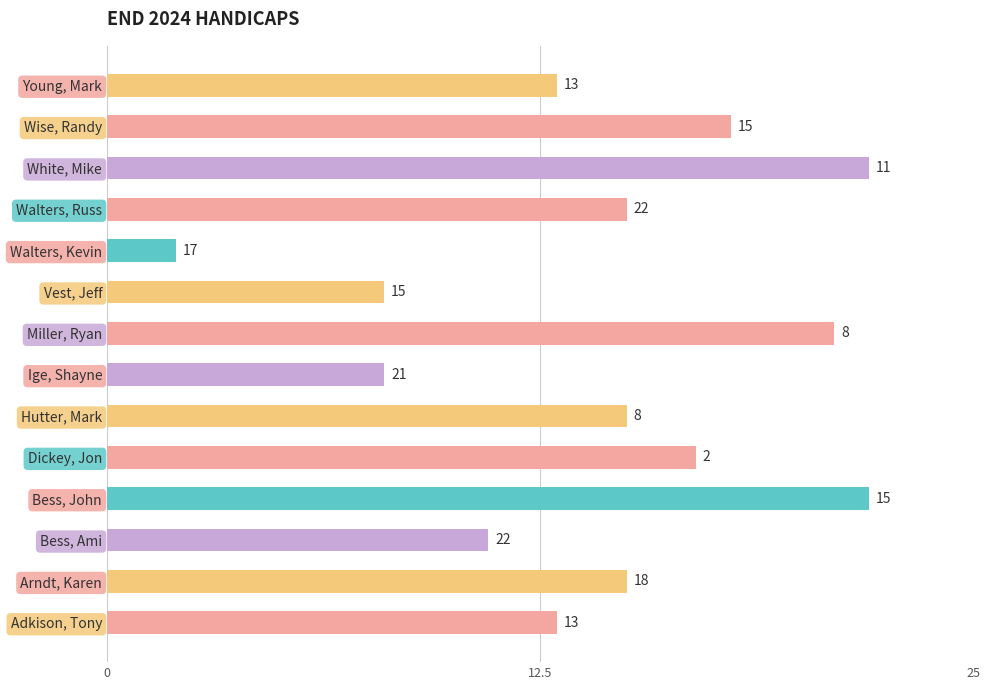

At which category does the chart reach its minimum across all series?

Walters, Kevin